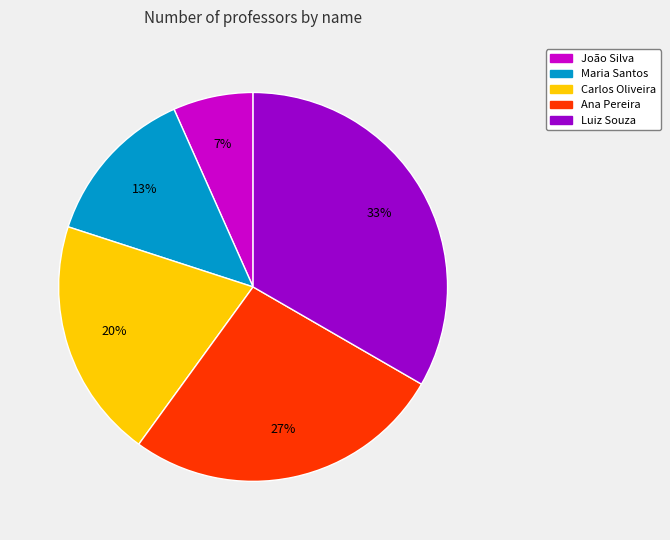

Is it true that João Silva is 7% of the pie?

True